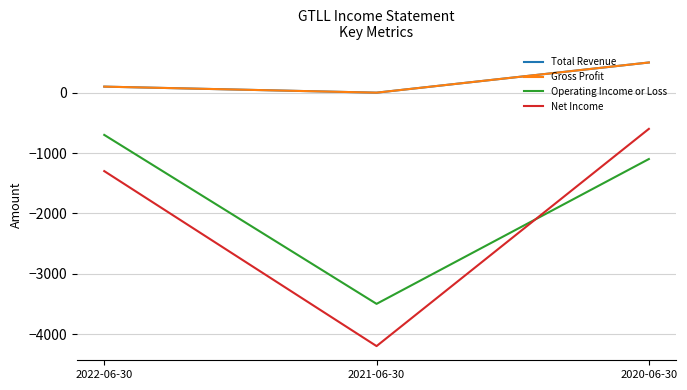

Is this an area chart (filled region under the line)?

No